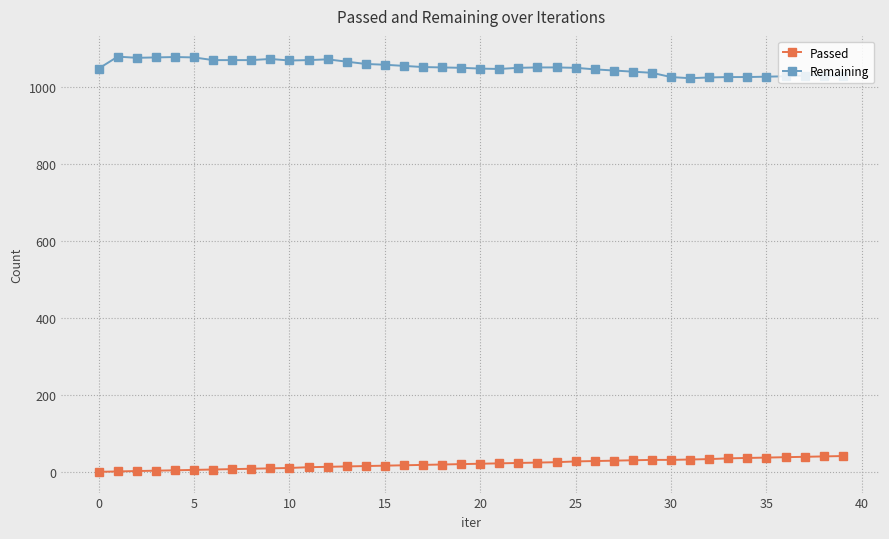

Does the chart display data point markers on the line(s)?

Yes